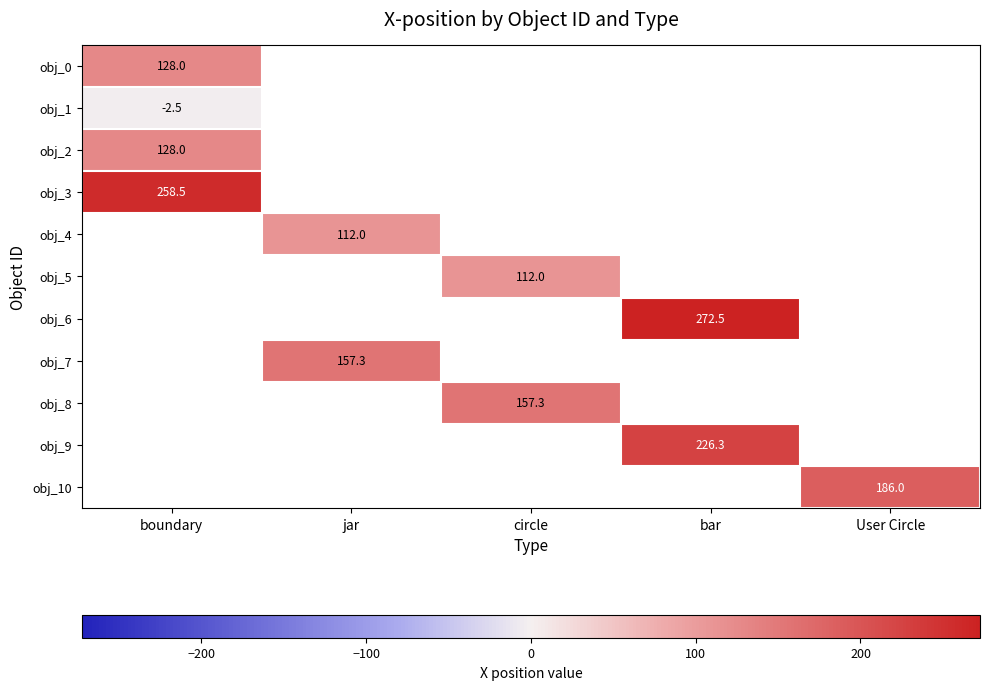

True or false: obj_1 has a value of -2.5 at boundary.

True